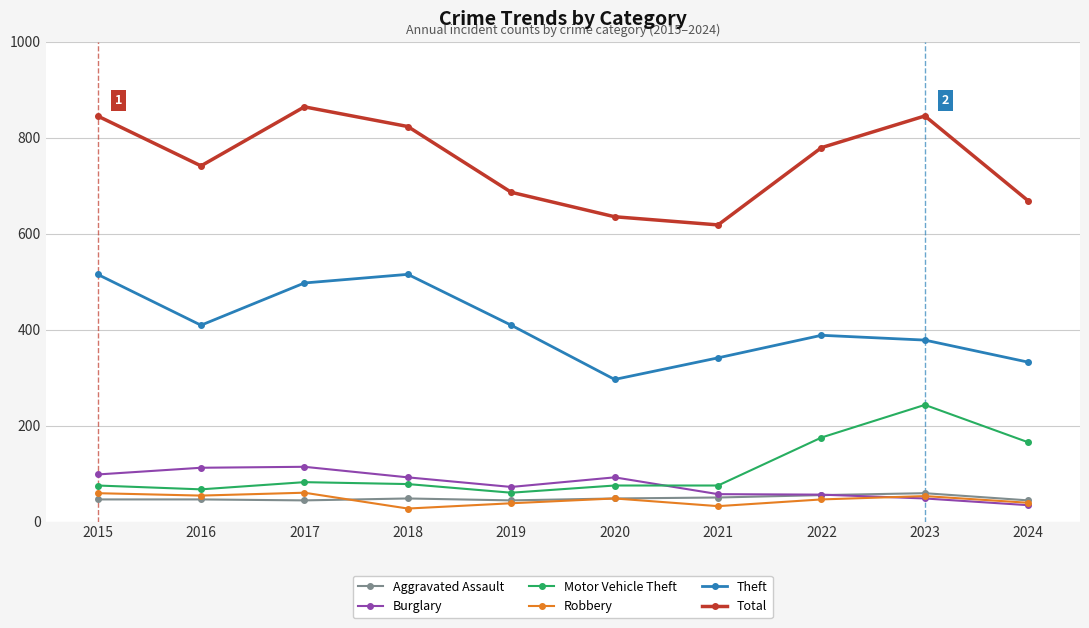

At 2016, list the series in order from smallest to largest.

Aggravated Assault, Robbery, Motor Vehicle Theft, Burglary, Theft, Total